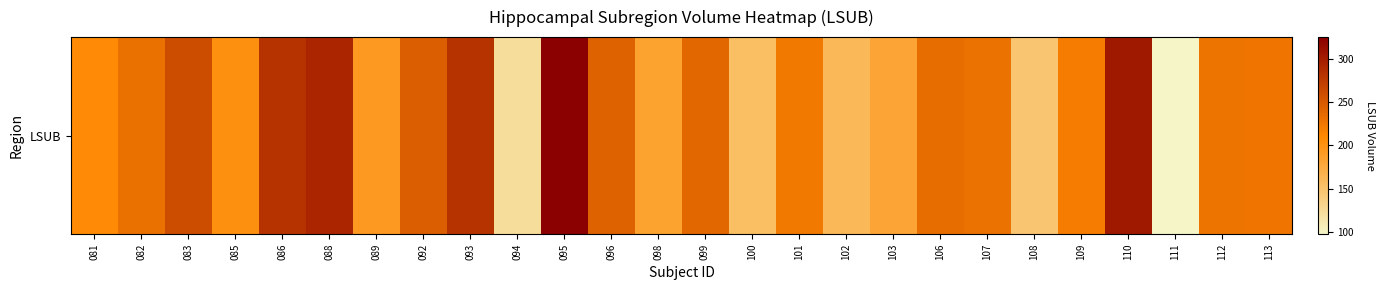

Where is the data nearest to the value 211?

081